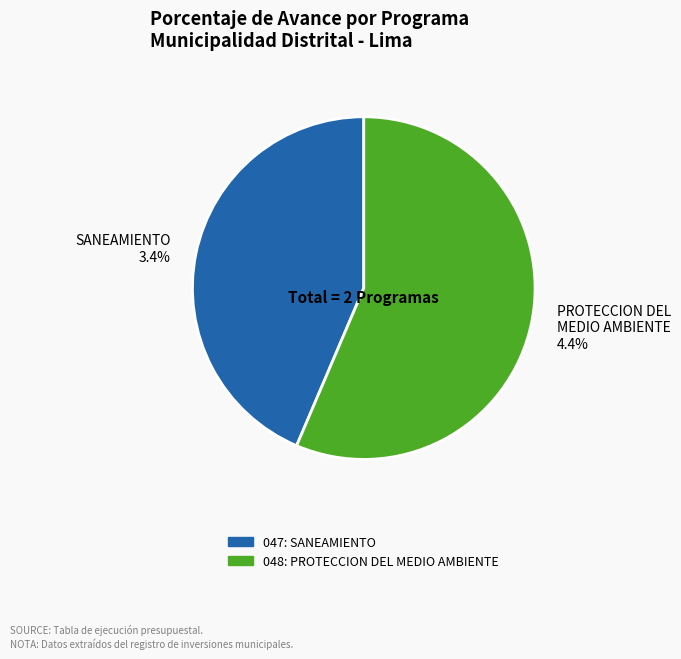

What is the total percentage of 048: PROTECCION DEL MEDIO AMBIENTE and 047: SANEAMIENTO?

100.0%